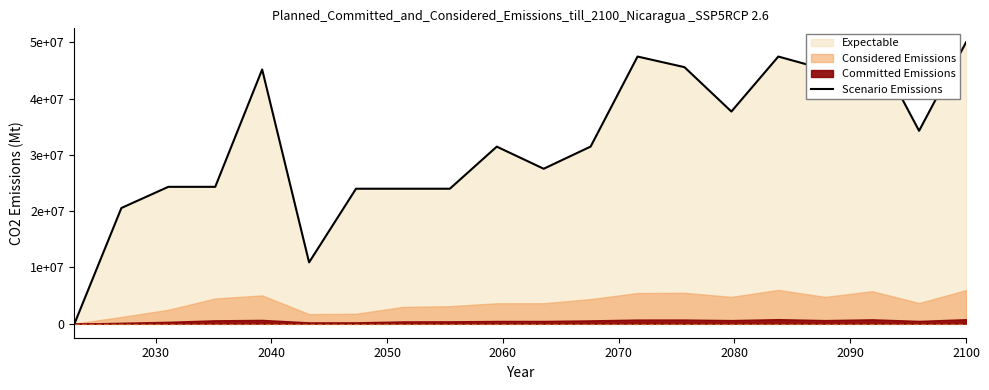

True or false: there are more than 1 points higher than both neighbors.

True